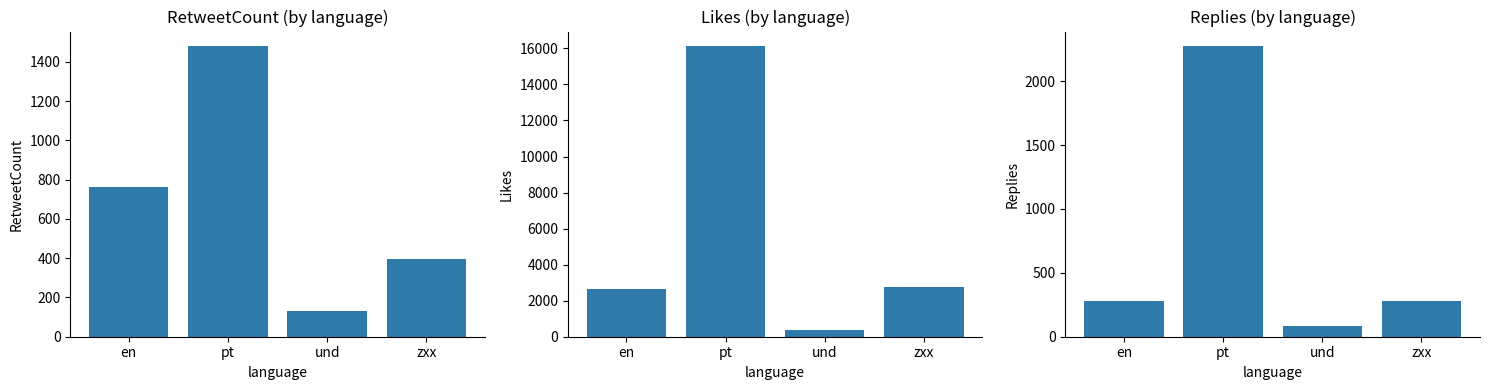

Reading right to left, what are all the values shown in this chart?

RetweetCount: zxx=394	und=131	pt=1481	en=764
Likes: zxx=2783	und=376	pt=16128	en=2658
Replies: zxx=277	und=80	pt=2274	en=276